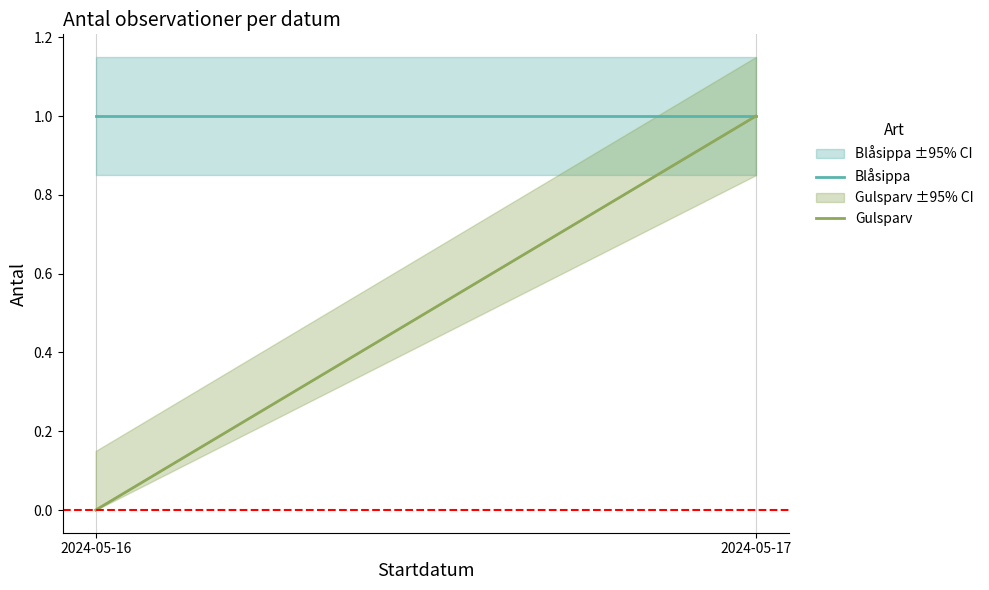

How many lines are shown in the chart?

2